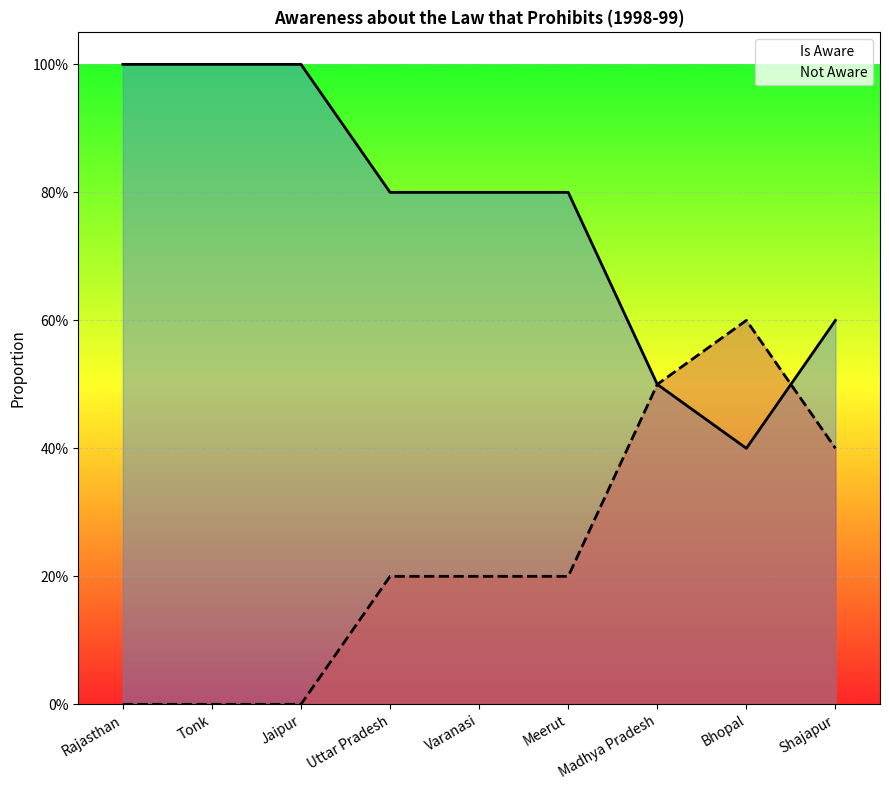

Rank the categories by Is Aware value from lowest to highest.

Bhopal, Madhya Pradesh, Shajapur, Uttar Pradesh, Varanasi, Meerut, Rajasthan, Tonk, Jaipur